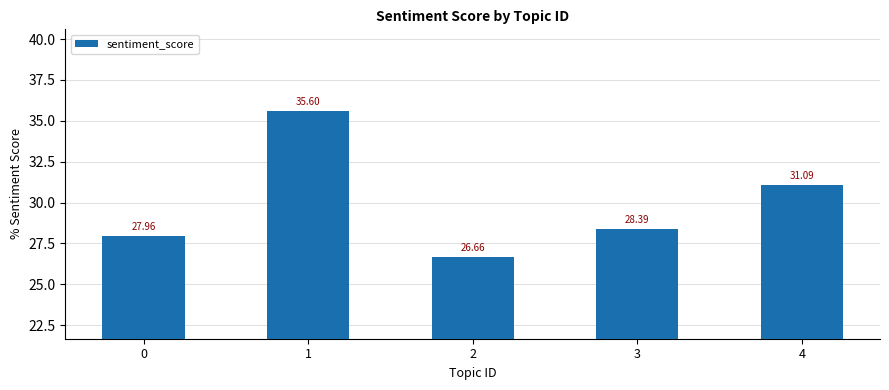

Where does the data first go above 28?

1